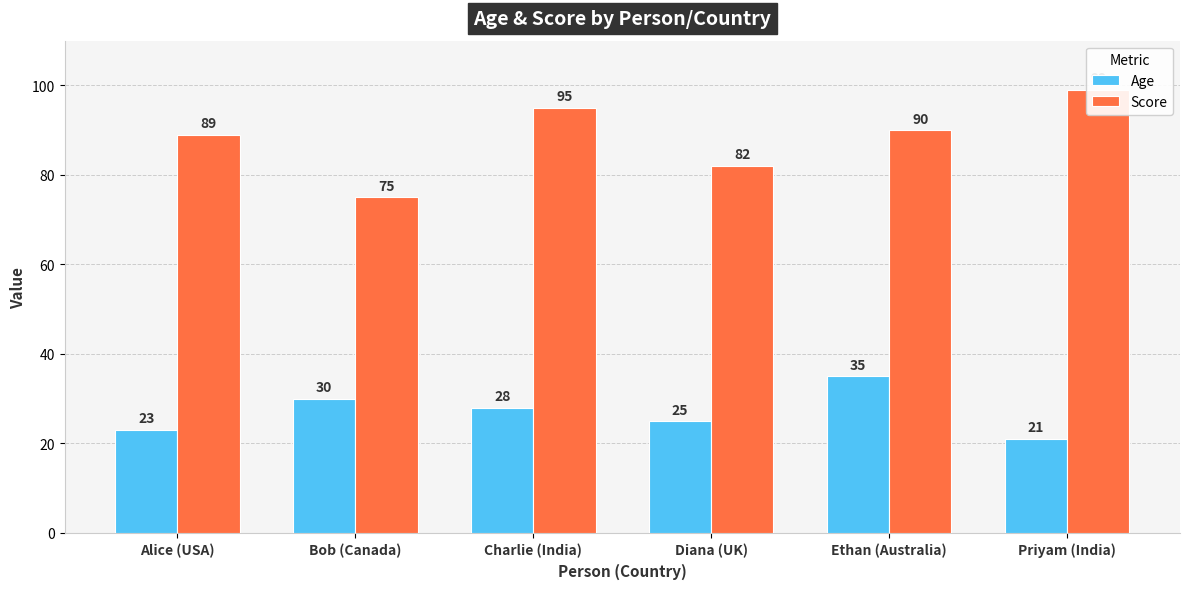

What is the sum of the Score values at Charlie (India) and Diana (UK)?

177